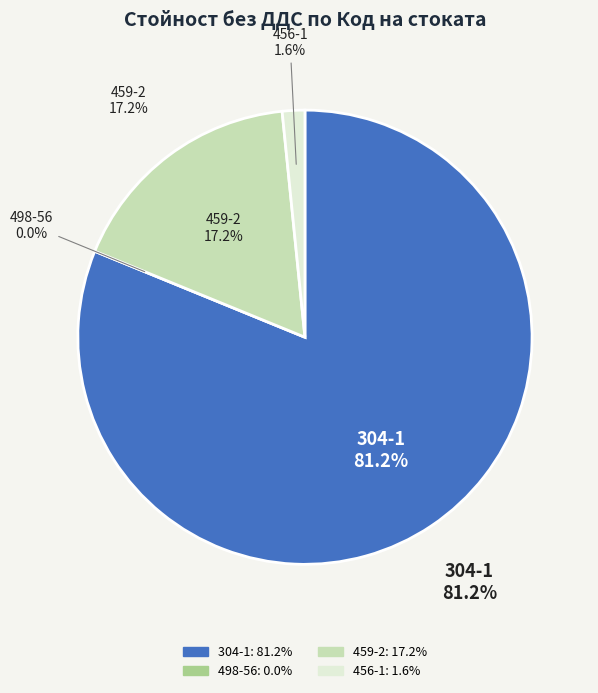

How many segments does this pie chart have?

4